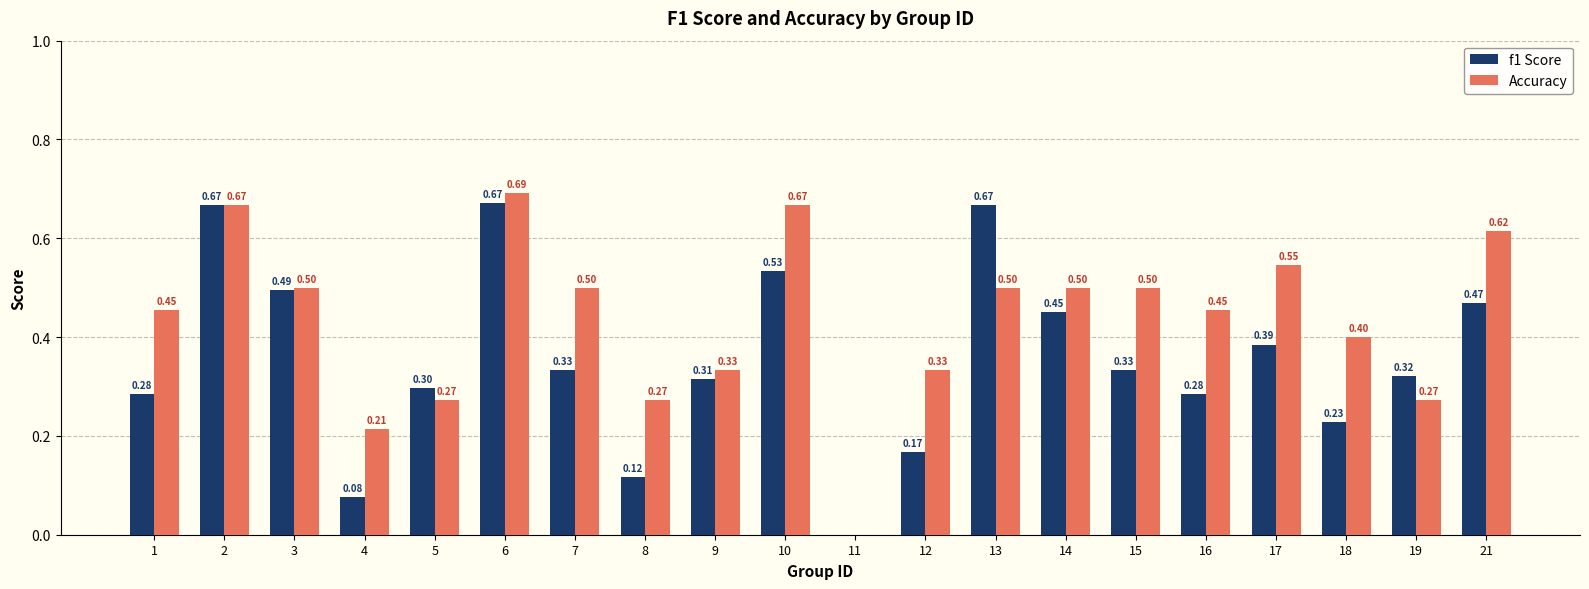

How many groups of bars are there?

20